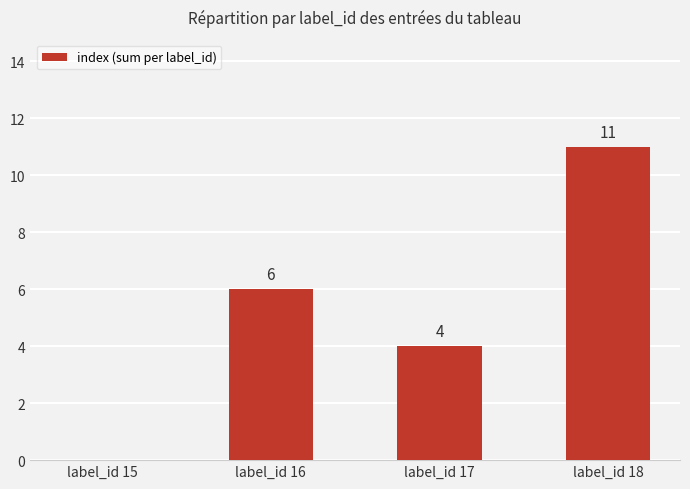

Reading left to right, extract all data points from this chart.

0	6	4	11